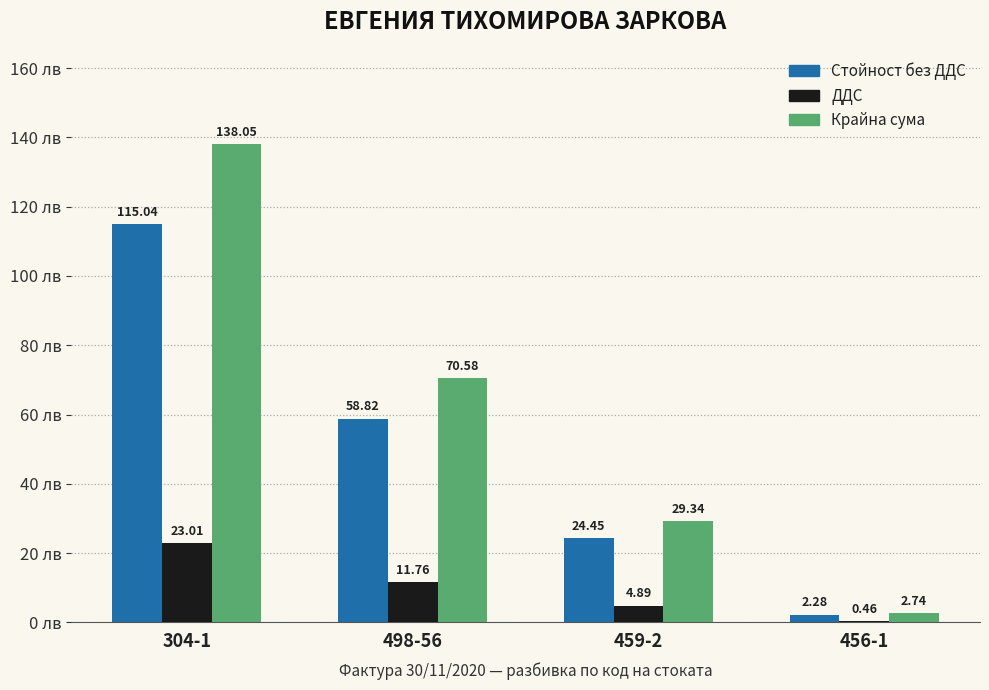

Which series changed the most between 304-1 and 459-2?

Крайна сума